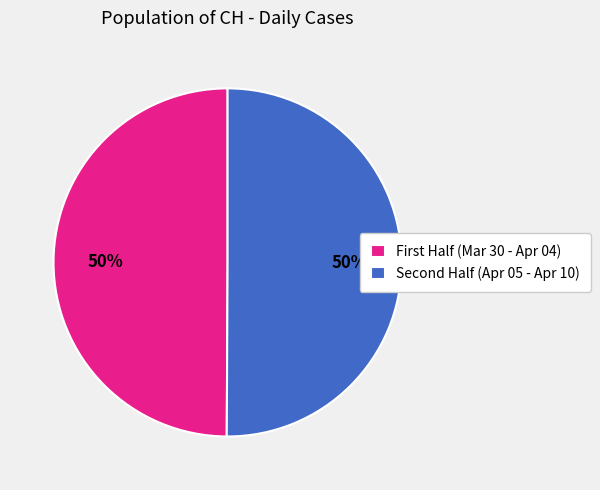

To the nearest percent, what is the average slice percentage?

50%